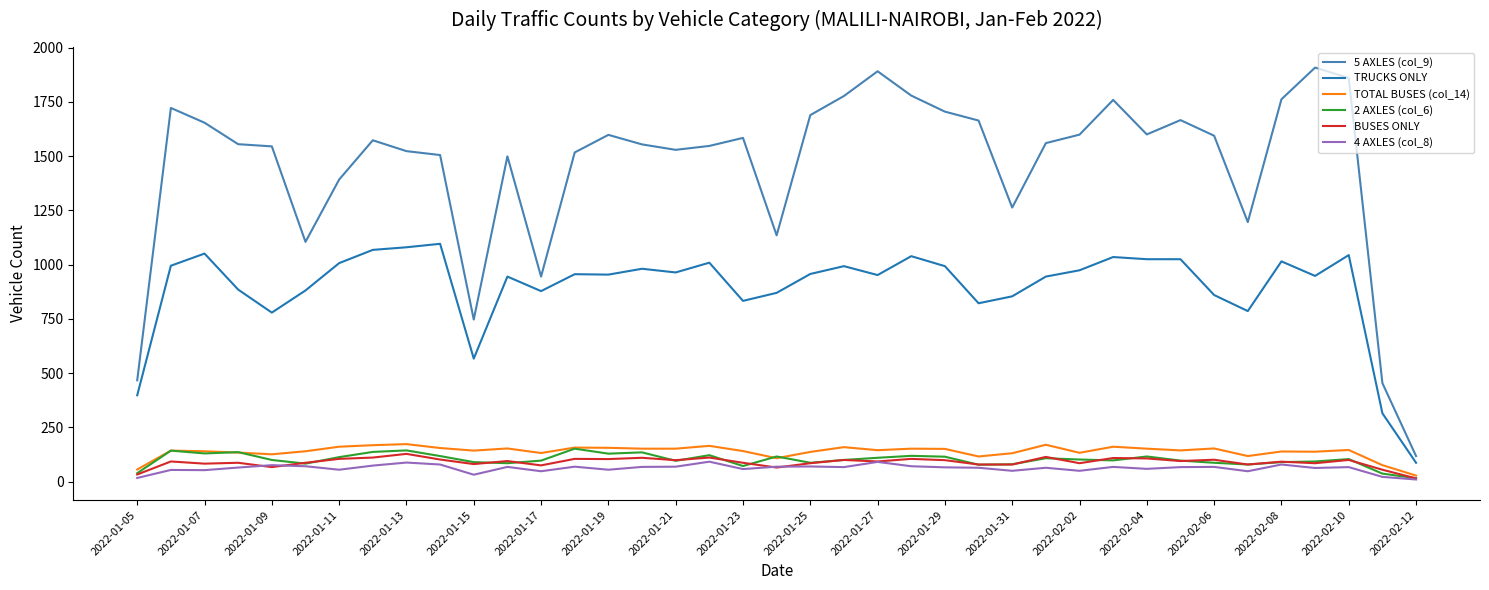

True or false: 2 AXLES (col_6) and TRUCKS ONLY intersect in this chart.

False